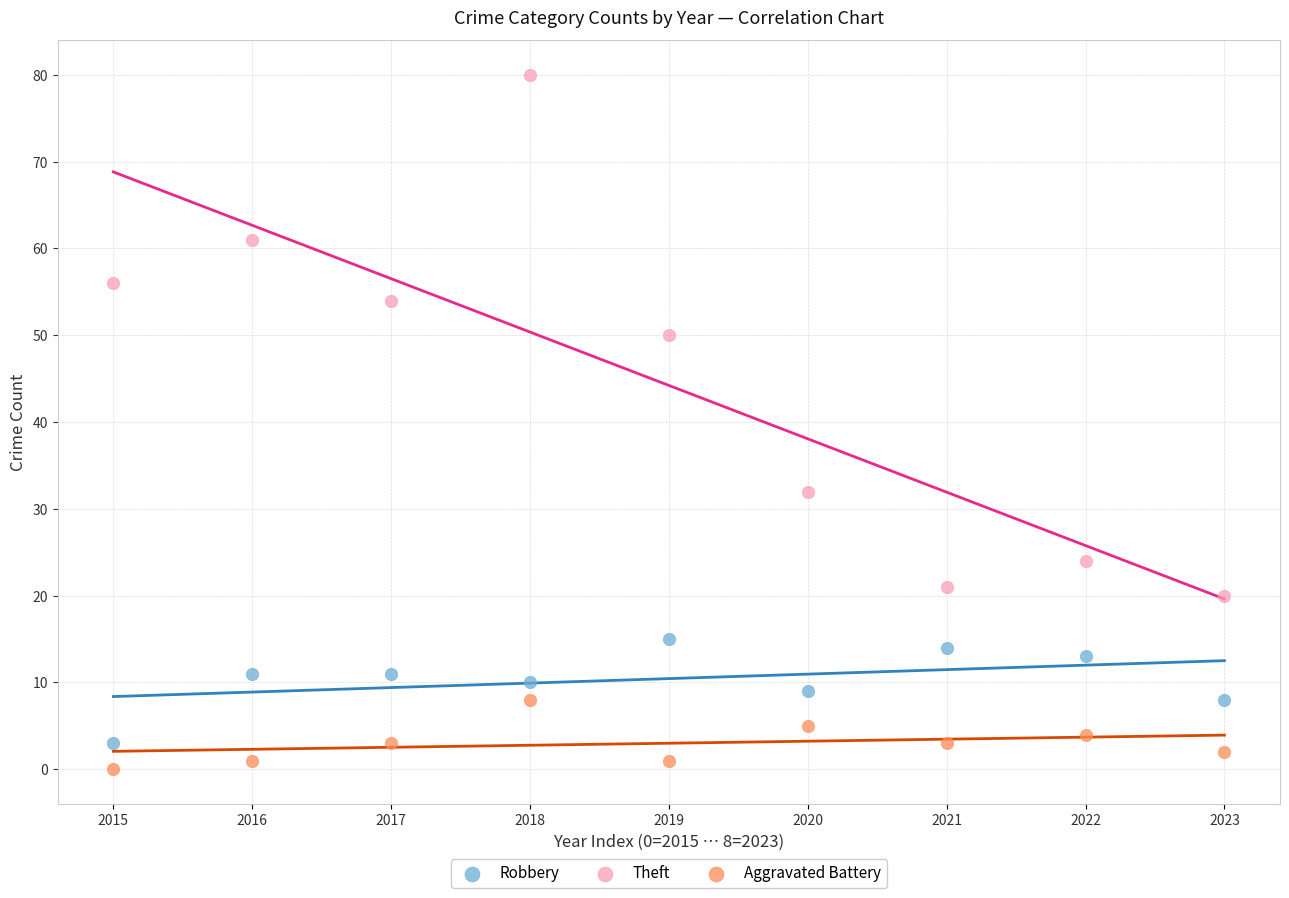

Which series contains the highest Y value?

Theft